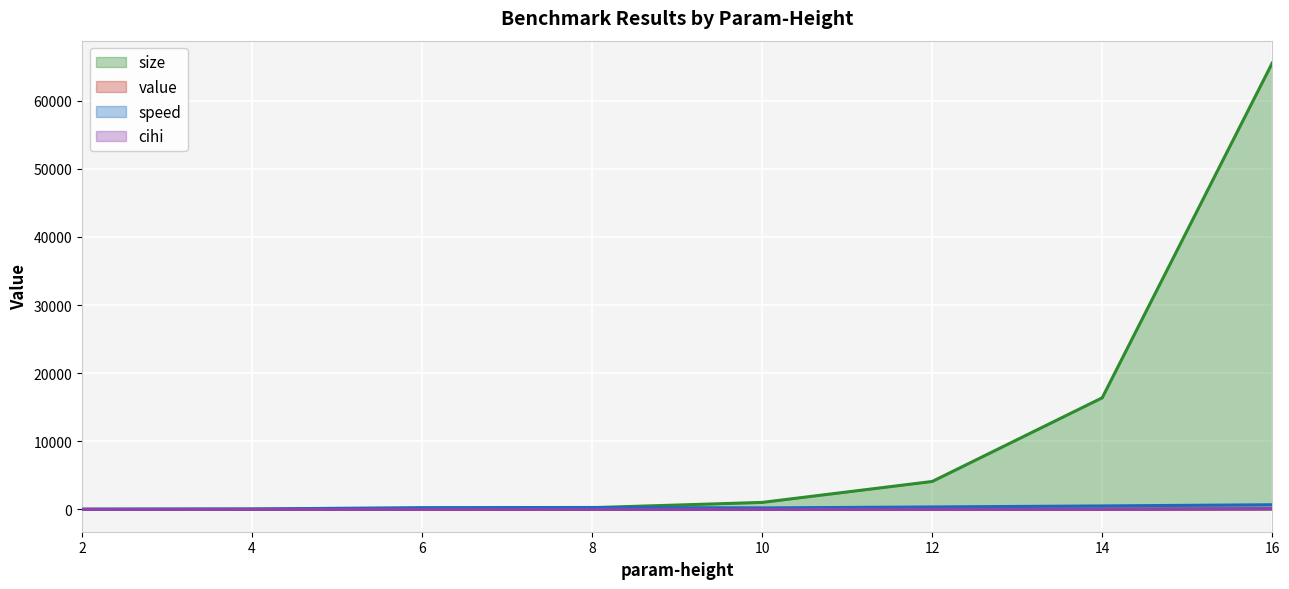

Which series has the largest range (max minus min)?

size